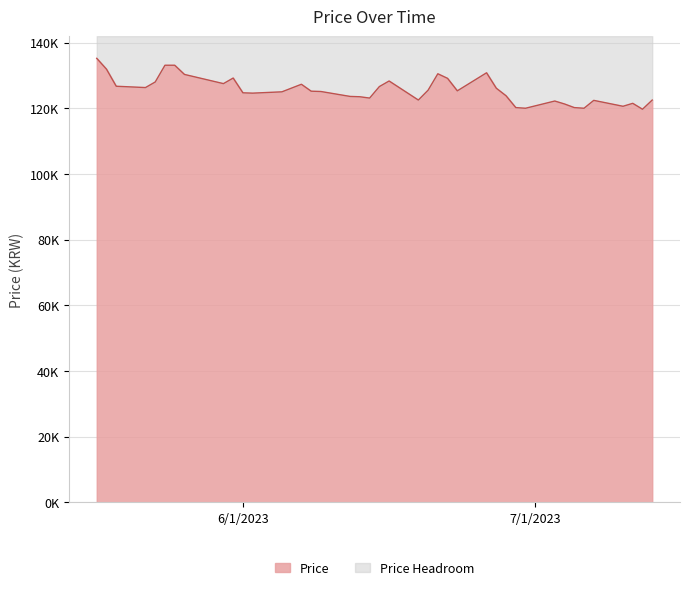

Which category has the lowest value across all series?

2023-07-12